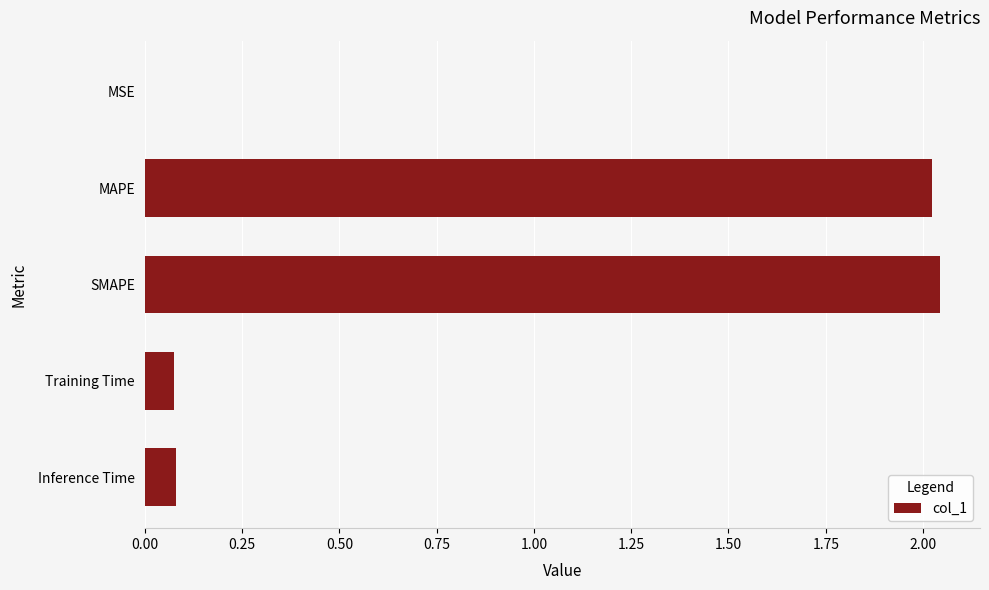

Does the chart contain stacked bars?

No